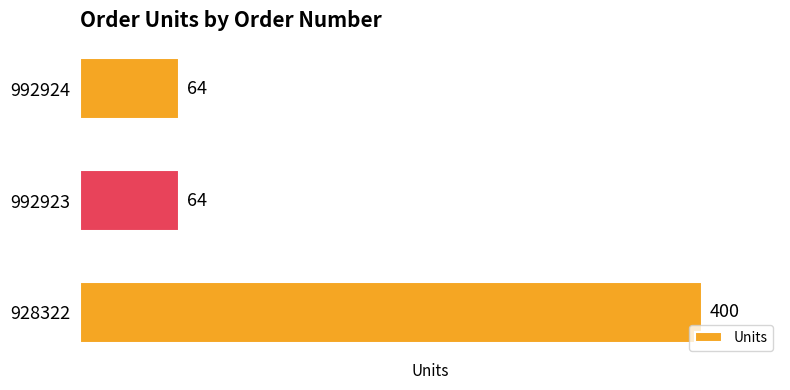

Reading top to bottom, what are all the values shown in this chart?

992924=64	992923=64	928322=400